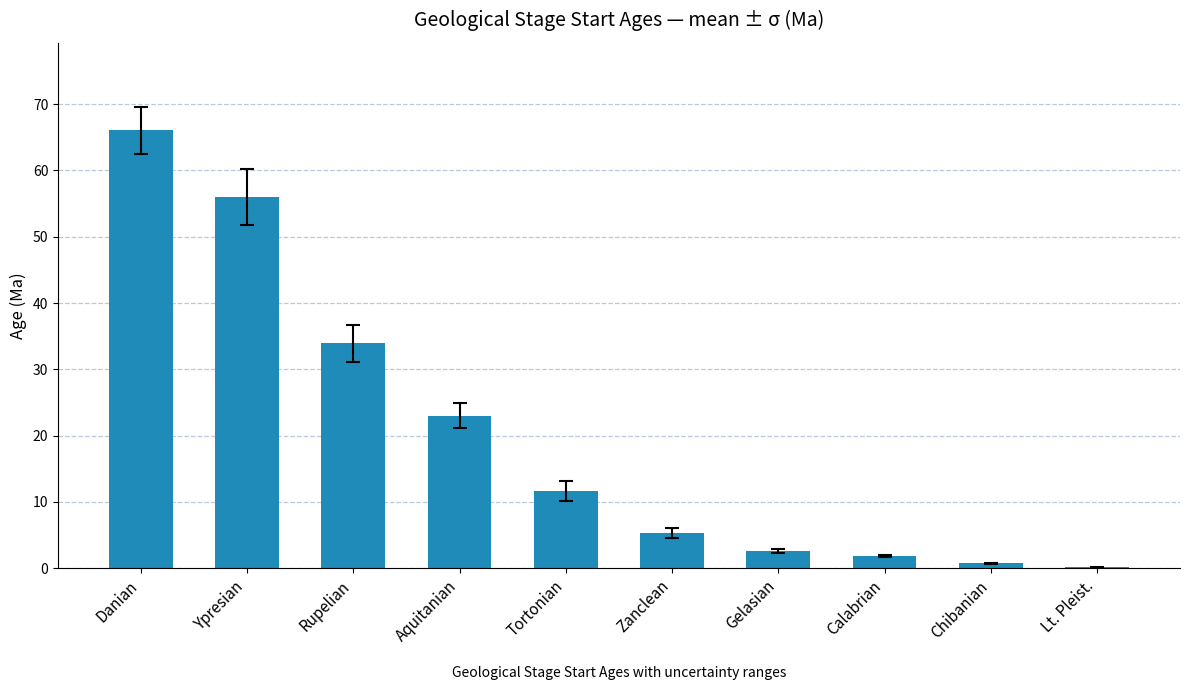

Reading right to left, what are all the values shown in this chart?

Lt. Pleist.=0.1	Chibanian=0.8	Calabrian=1.8	Gelasian=2.6	Zanclean=5.3	Tortonian=11.6	Aquitanian=23.0	Rupelian=33.9	Ypresian=56.0	Danian=66.0